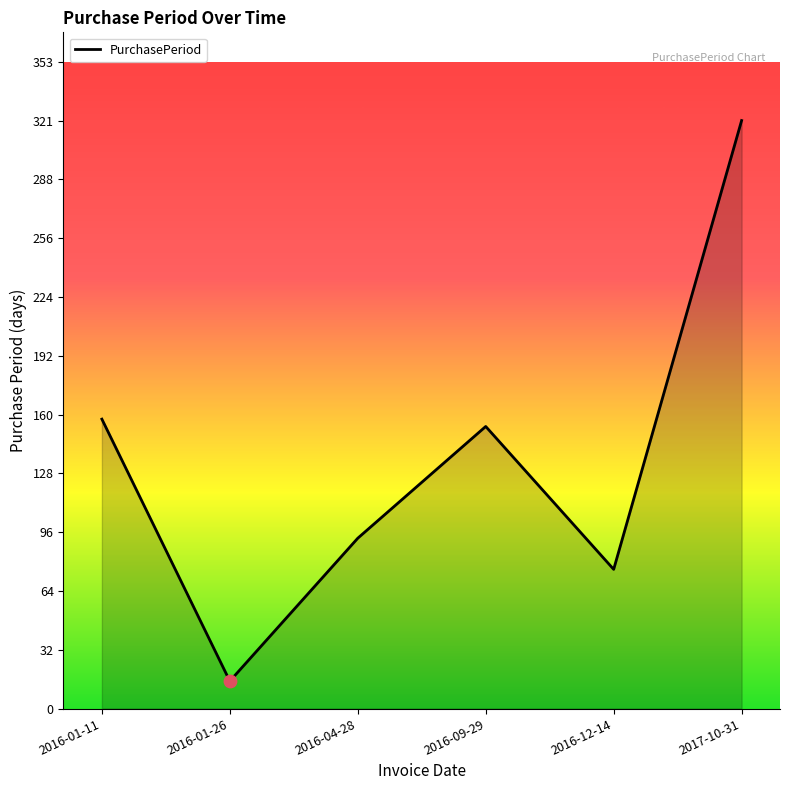

What is the change in value from 2016-01-11 to 2017-10-31?

+163